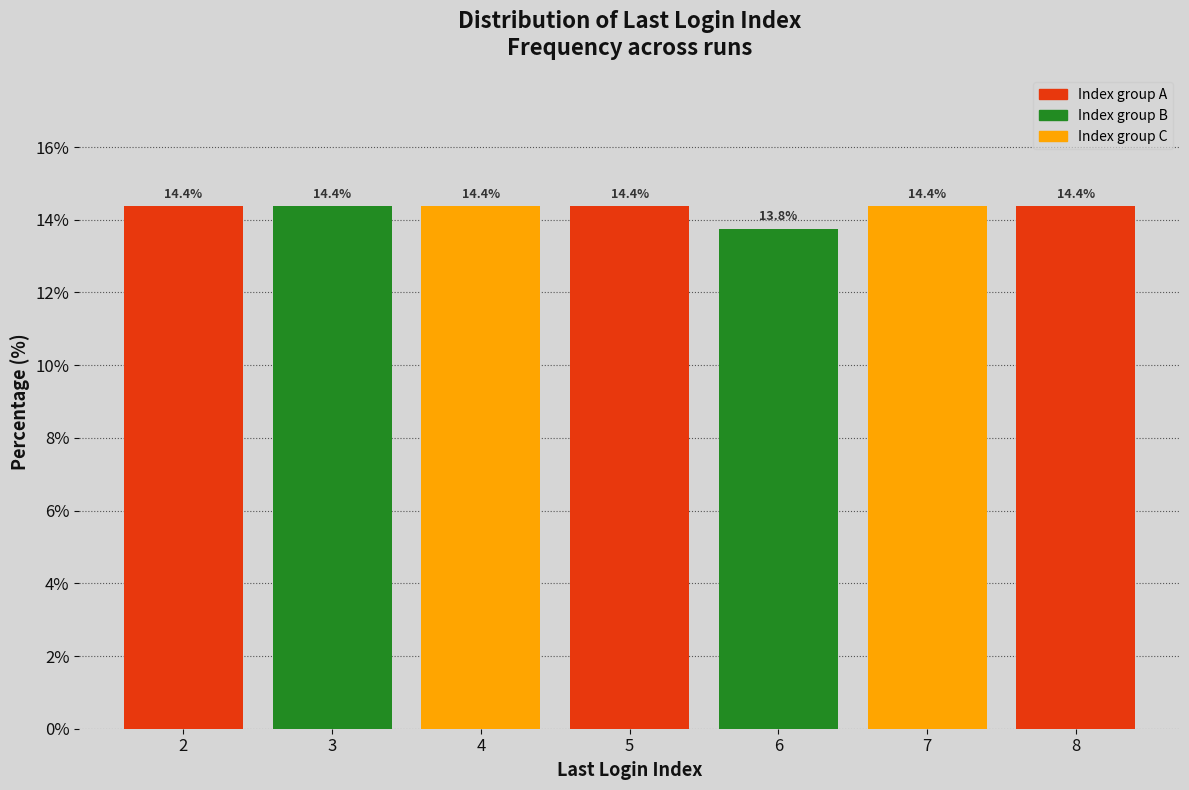

Reading left to right, transcribe all the data shown in this chart.

14.4	14.4	14.4	14.4	13.8	14.4	14.4